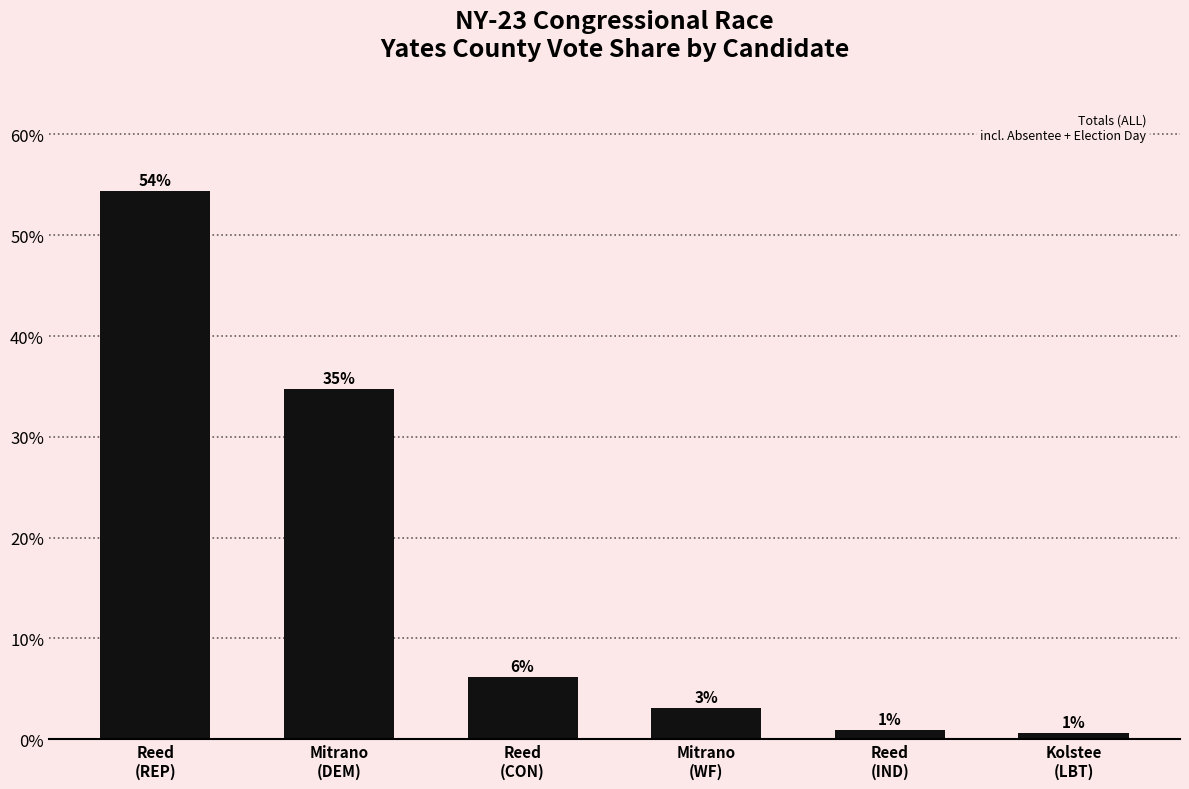

Reading left to right, list all the values displayed in this chart.

0.5	0.3	0.1	0.0	0.0	0.0